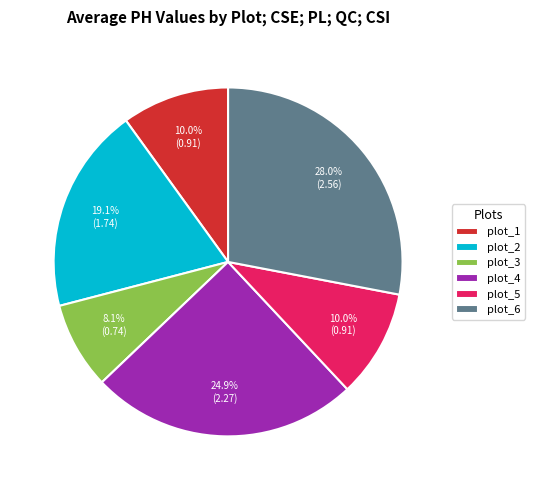

What percentage do plot_3 and plot_2 together represent?

27.2%